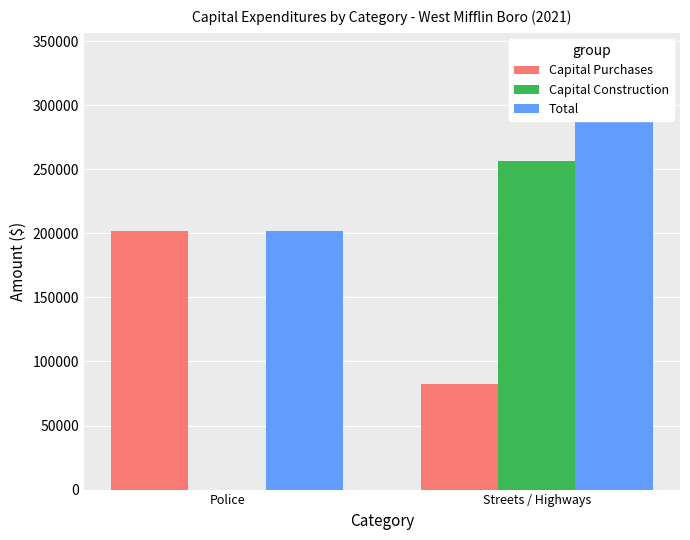

Reading left to right, list all the values displayed in this chart.

Capital Purchases: 201437	82779
Capital Construction: 0	256719
Total: 201437	339498